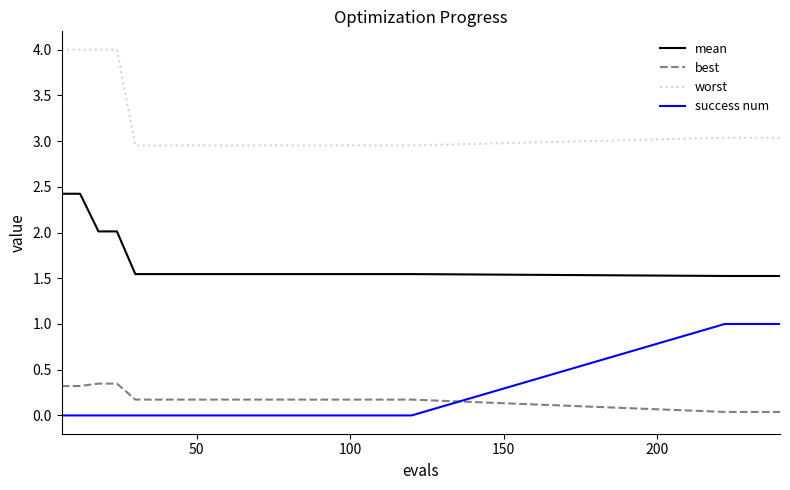

What is the greatest value displayed?

4.0